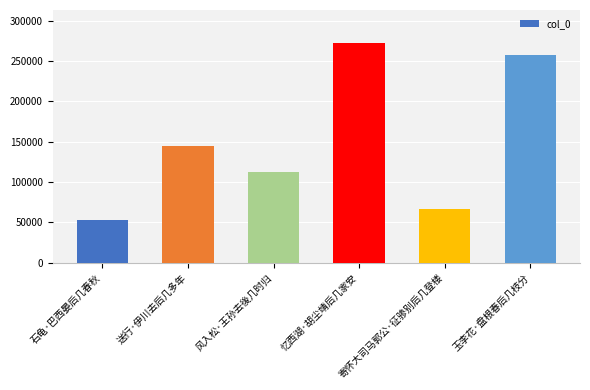

True or false: the data shows 211053 at 送行·伊川去后几多年.

False